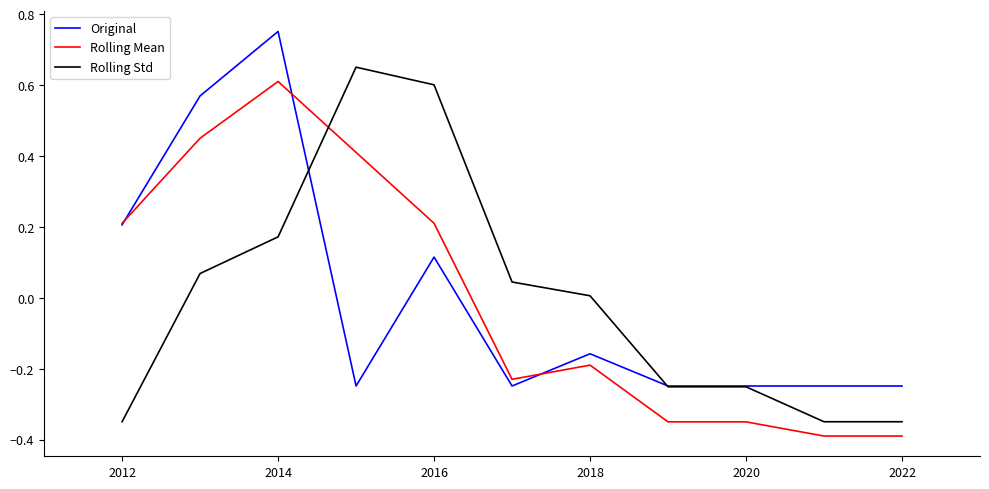

At how many categories does at least one series exceed 0?

7